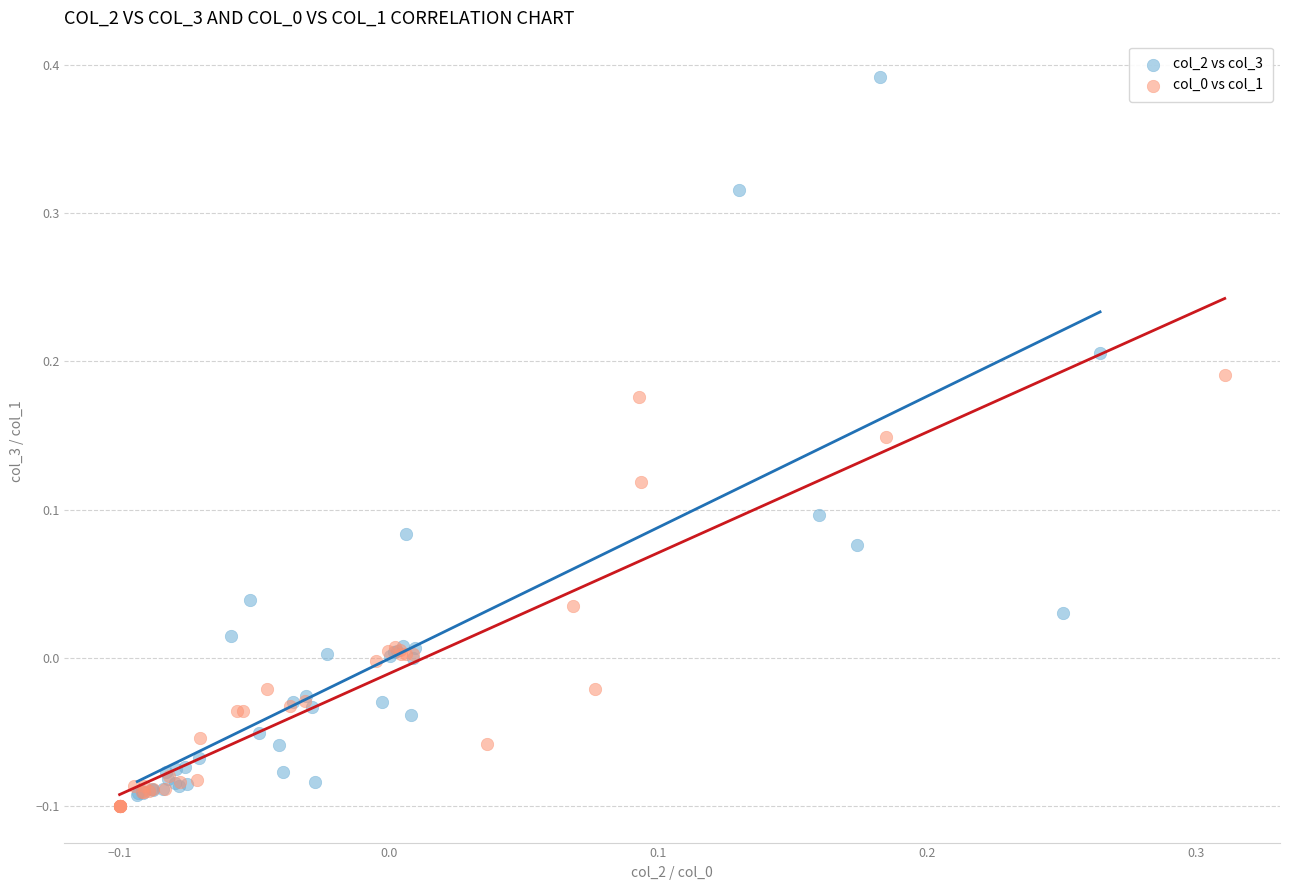

Which series contains the highest Y value?

col_2 vs col_3